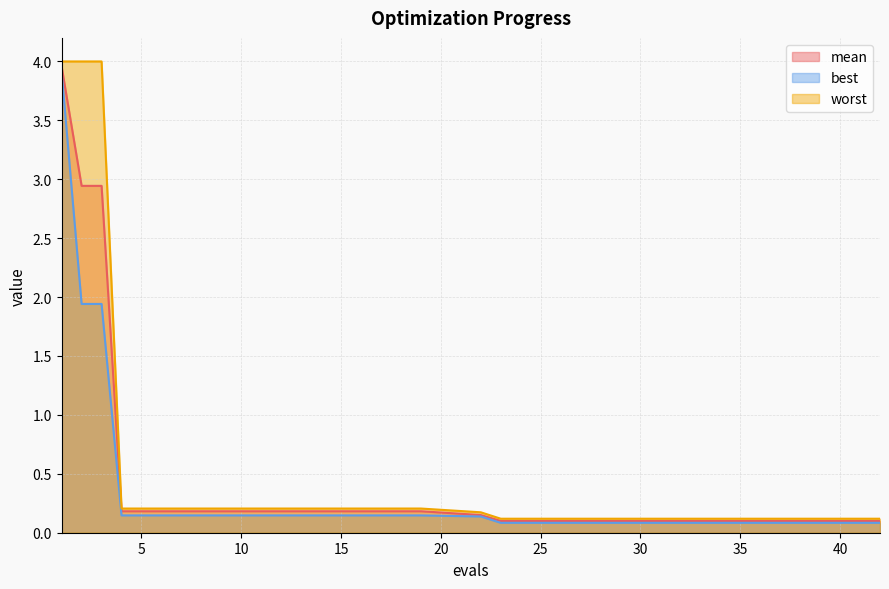

Which has a higher value, 30 or 33?

30